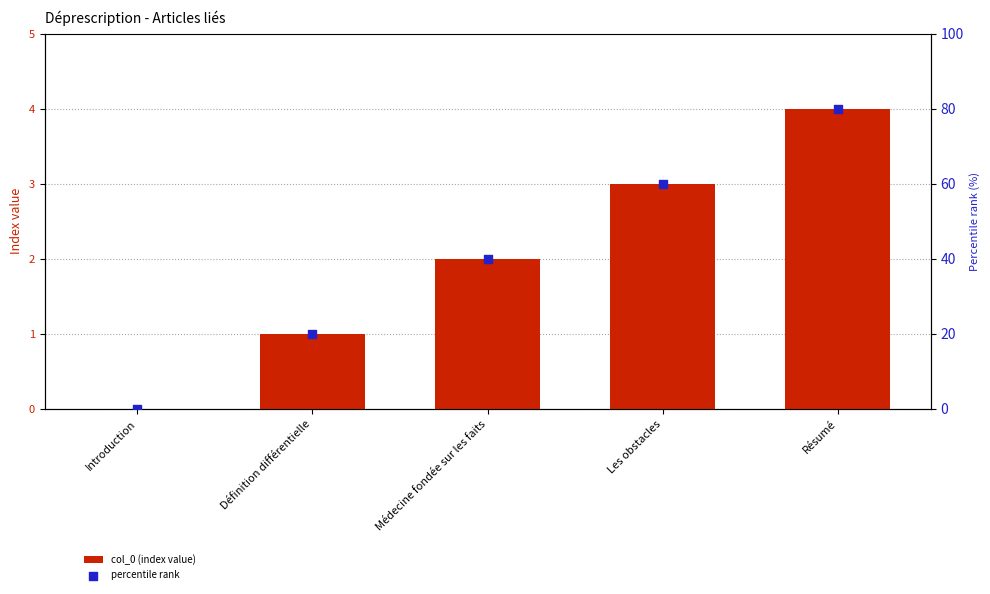

At which category is the sum across all series the highest?

Résumé